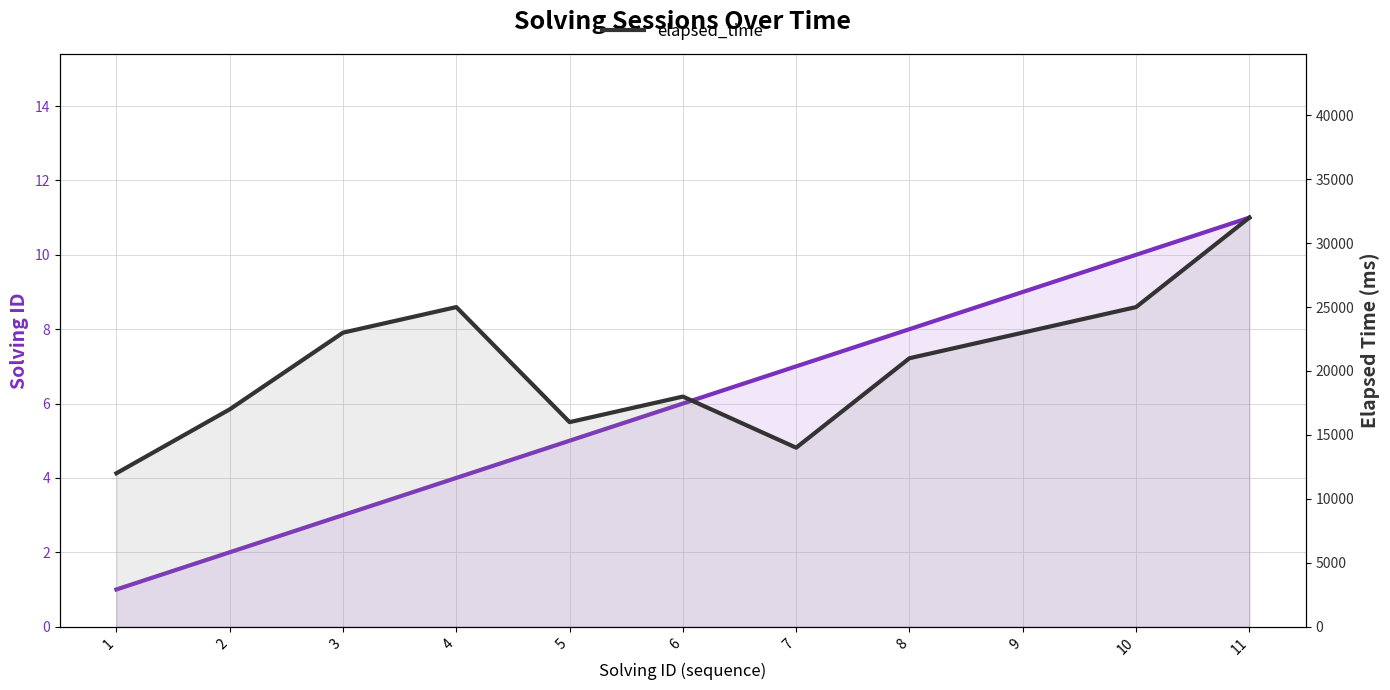

What is the value of the elapsed_time point at the 7th from the left?

14000